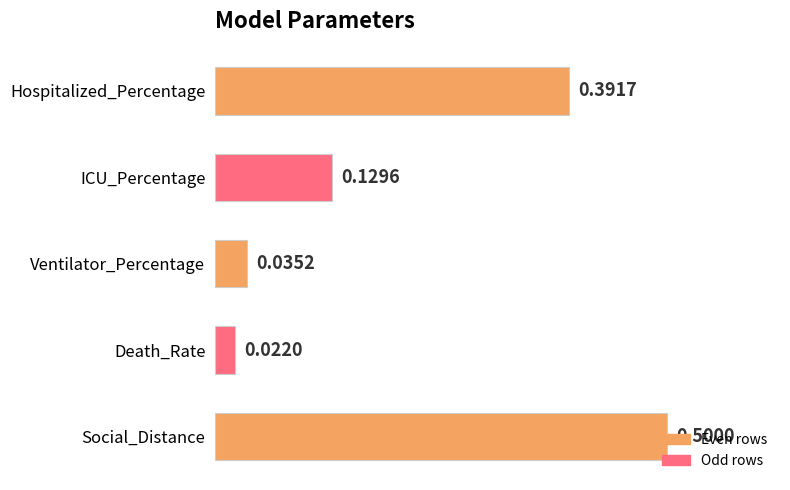

What is the sum of all values?

1.1